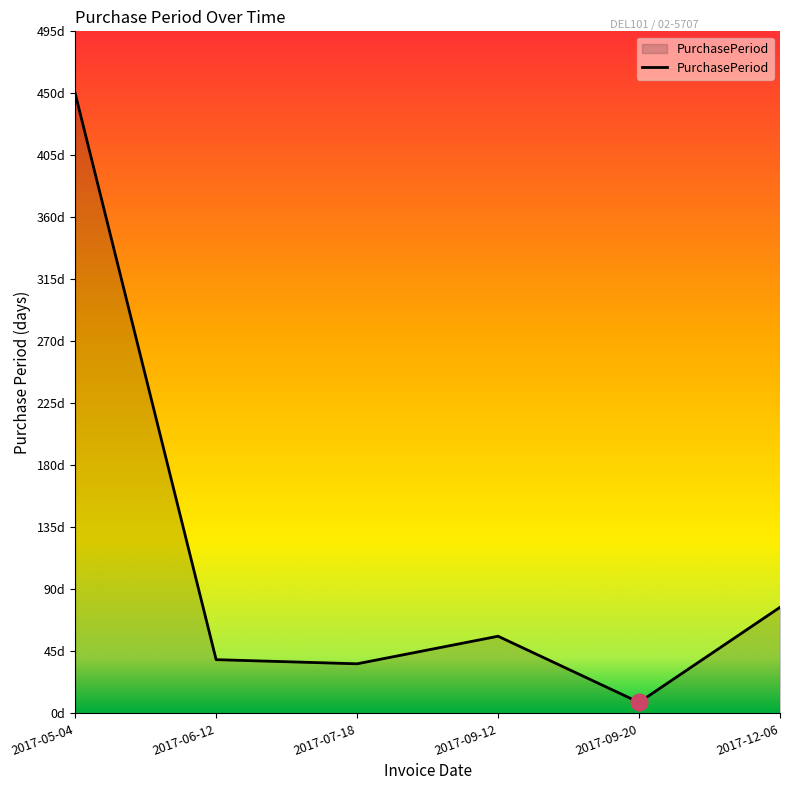

List the labels in order of value, largest first.

2017-05-04, 2017-12-06, 2017-09-12, 2017-06-12, 2017-07-18, 2017-09-20